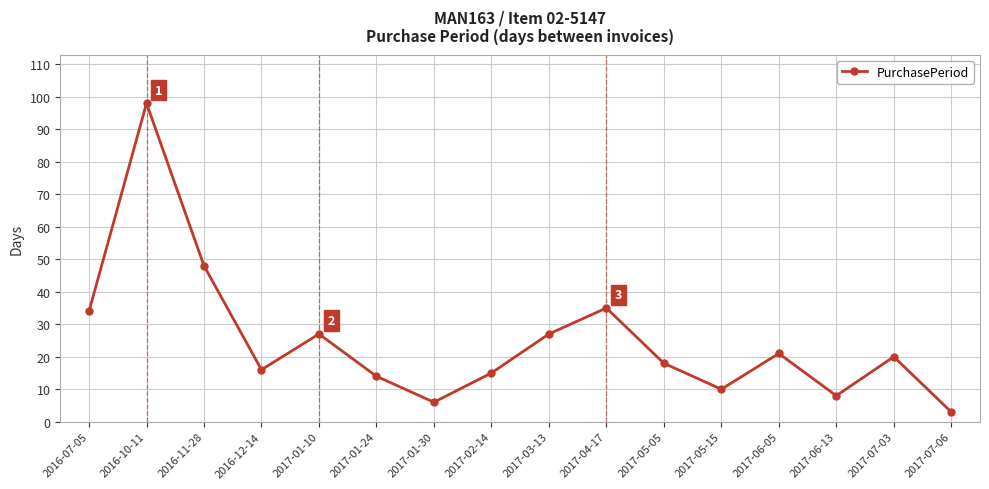

At which label does the data first exceed 20?

2016-07-05